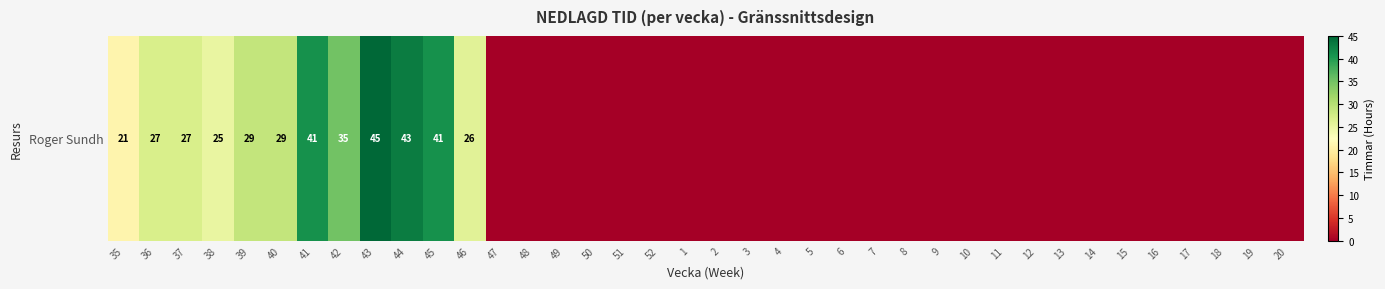

Where is the data nearest to the value 22?

35